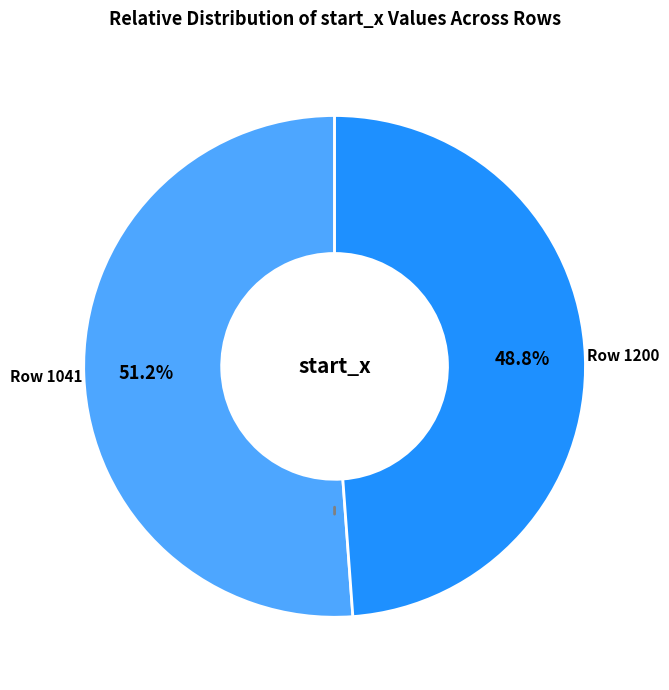

Is there any slice that represents more than half of the pie?

Yes